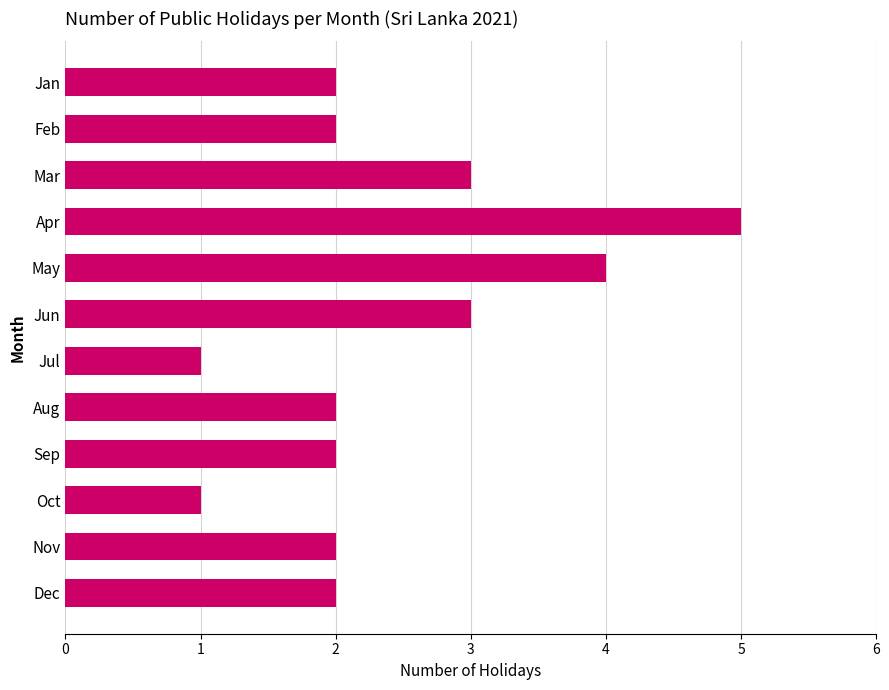

Which label corresponds to the largest value in the chart?

Apr